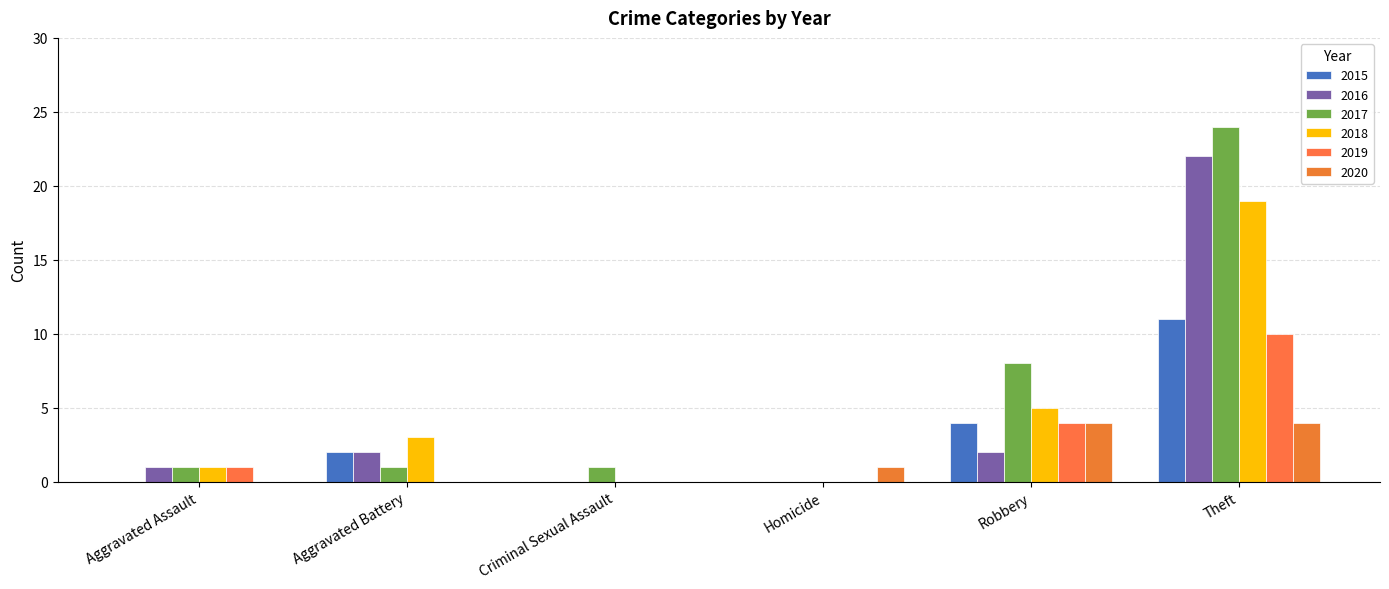

What is the value of the 2018 bar at the 5th from the left?

5